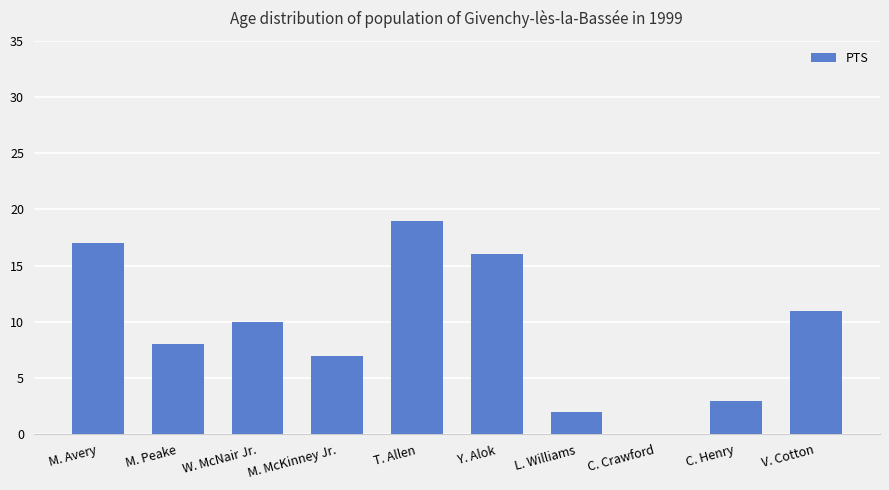

What is the average value?

9